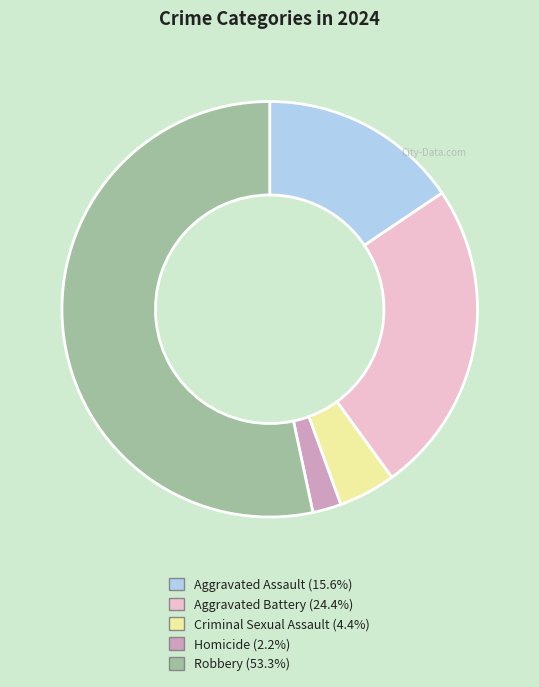

How many slices are in this pie chart?

5